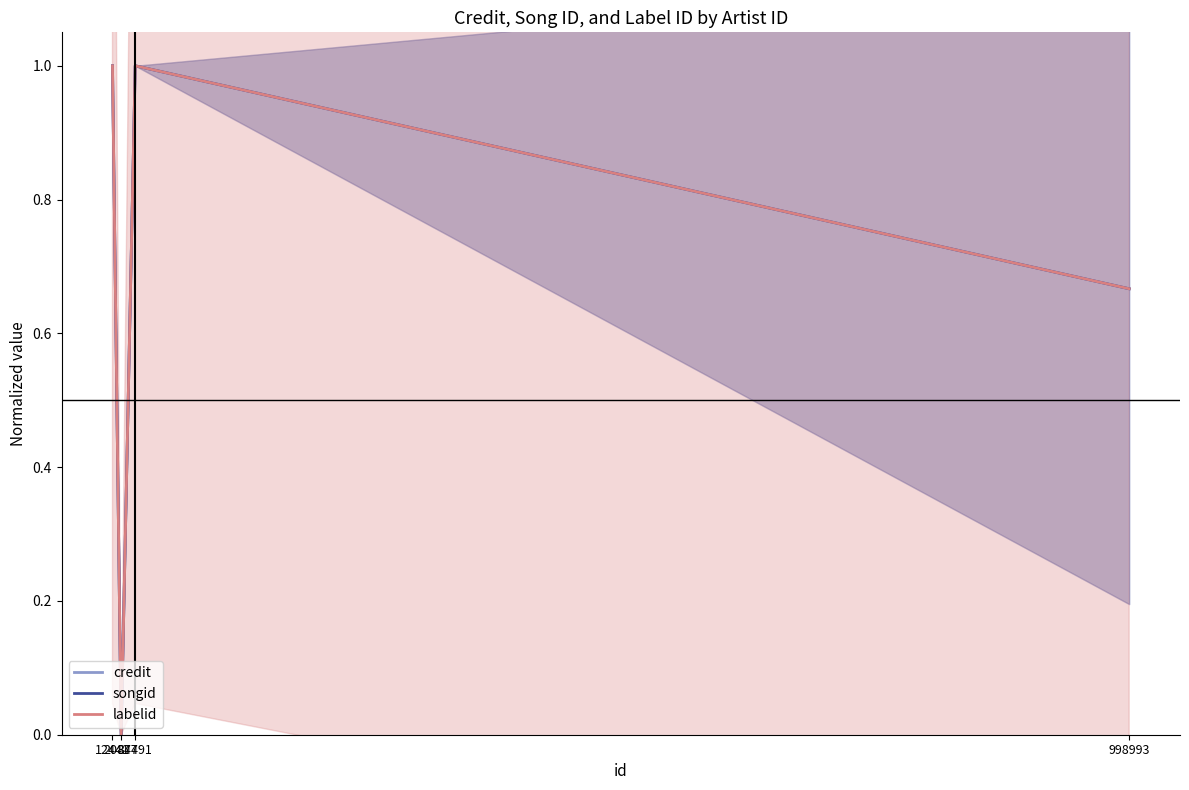

True or false: songid and labelid cross at least once.

False